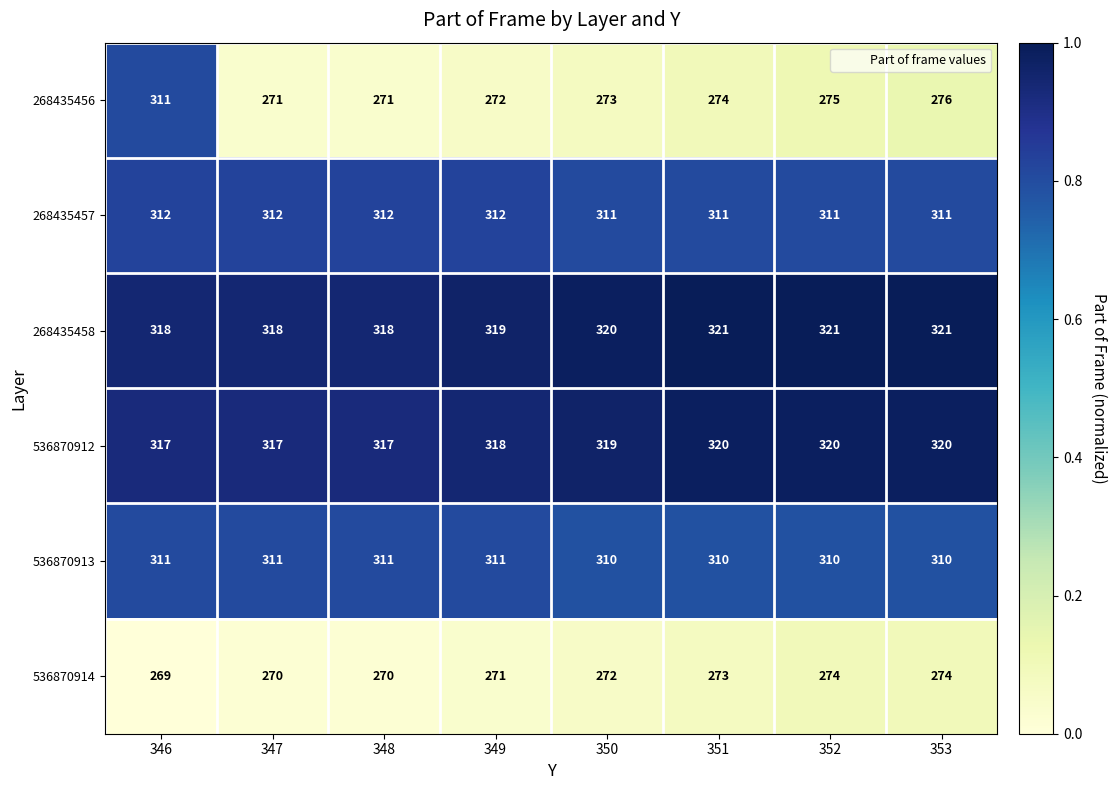

At 348, list the series in order from largest to smallest.

268435458, 536870912, 268435457, 536870913, 268435456, 536870914